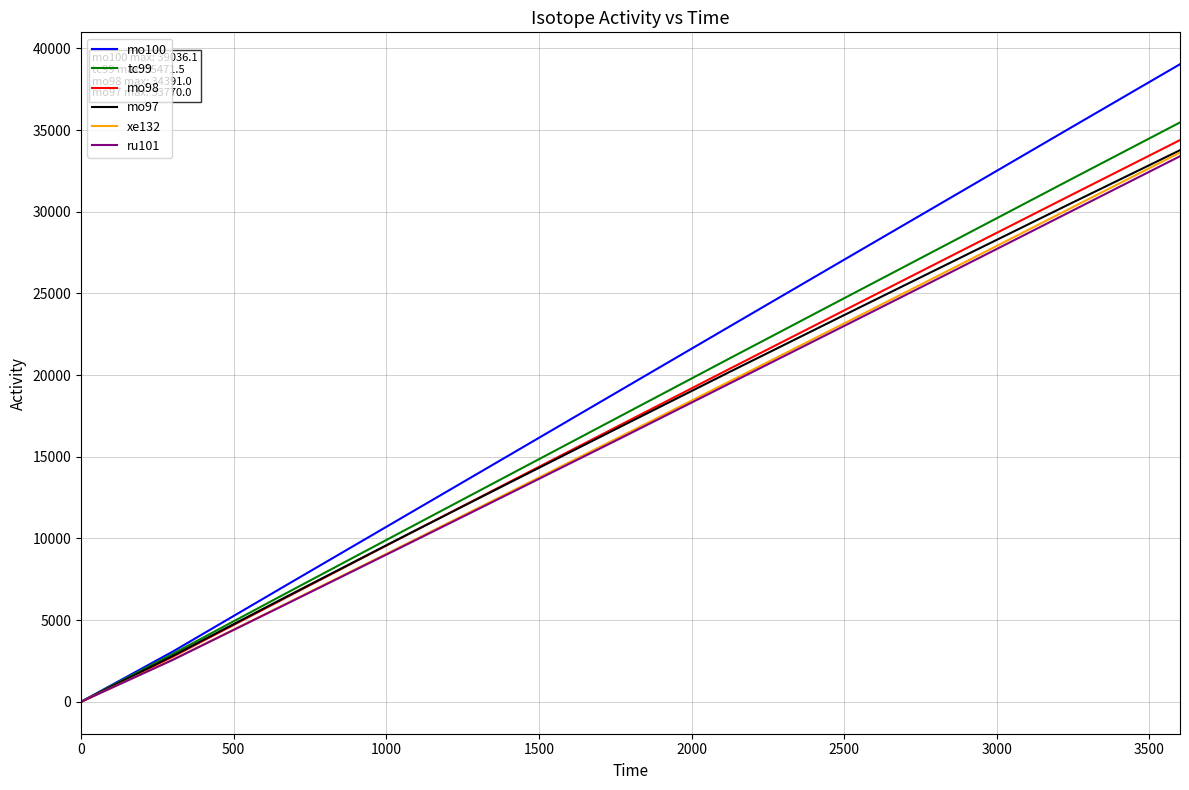

How many intersections are there between xe132 and mo98?

1